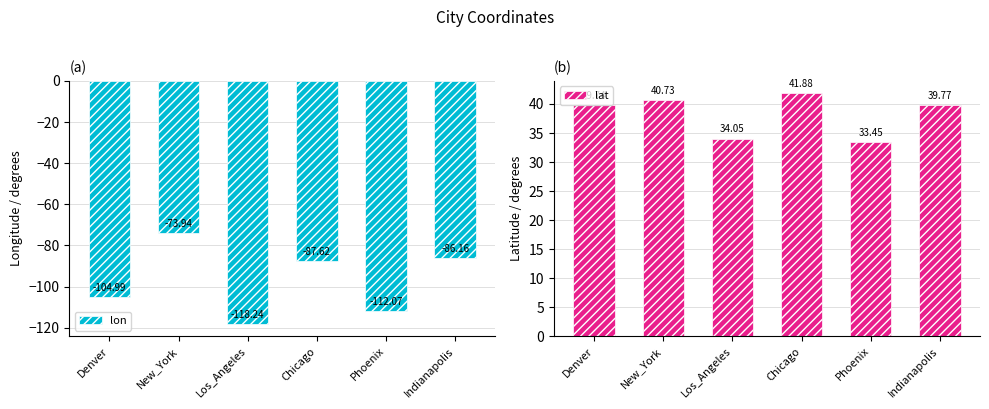

Rank the categories by lon value from lowest to highest.

Los_Angeles, Phoenix, Denver, Chicago, Indianapolis, New_York